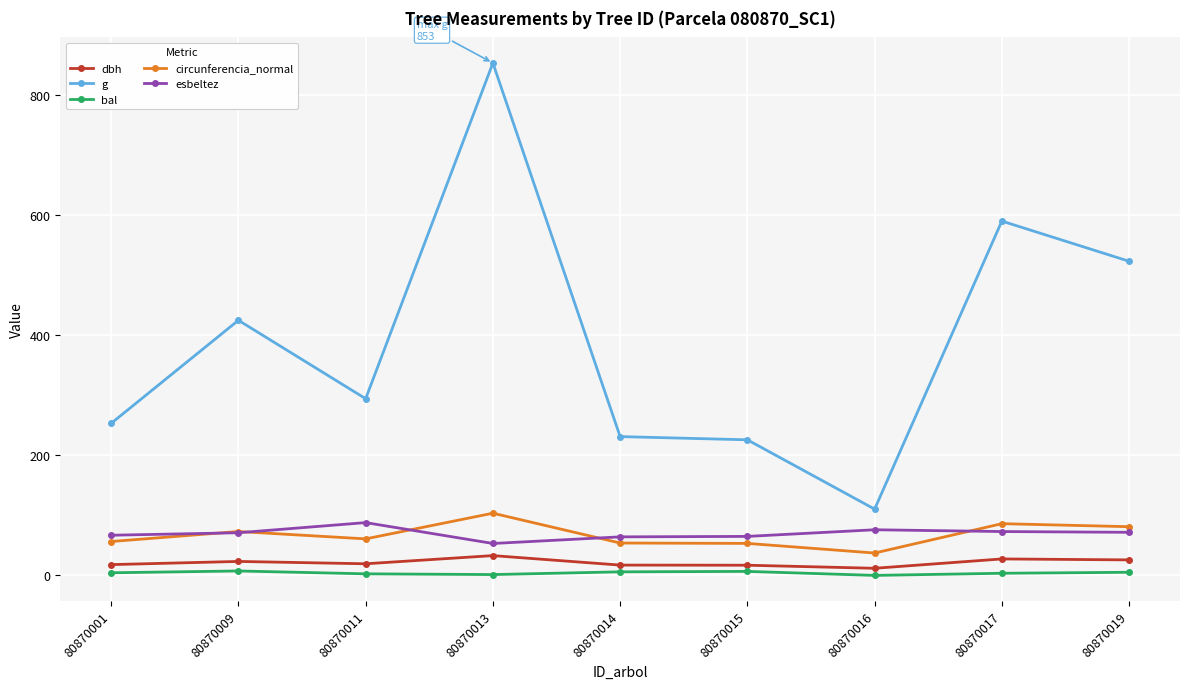

The bal series shows 1.4 at 80870013. True or false?

True